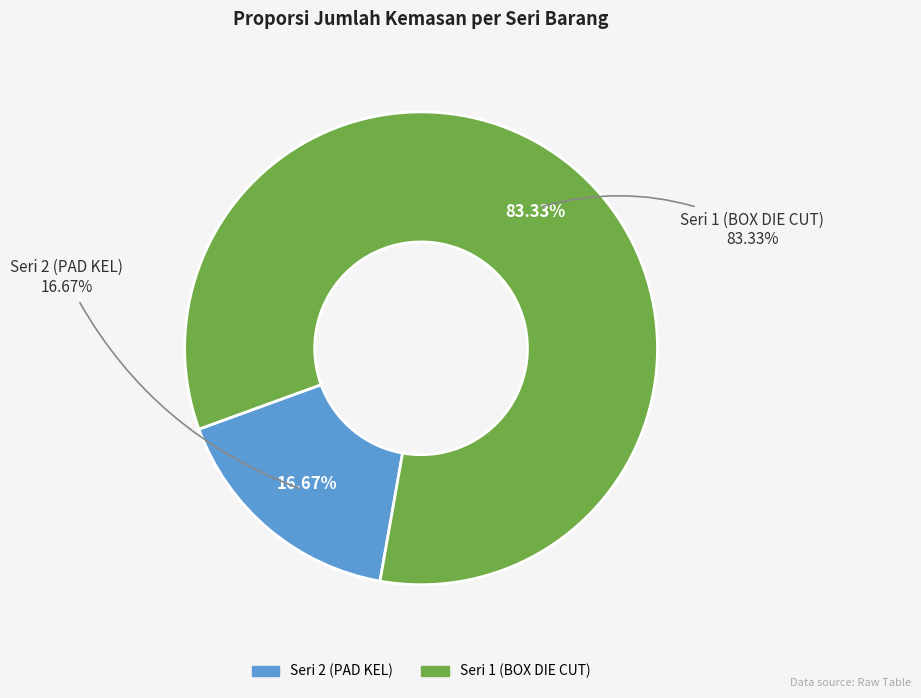

To the nearest percent, what portion does Seri 1 (BOX DIE CUT) represent?

83%